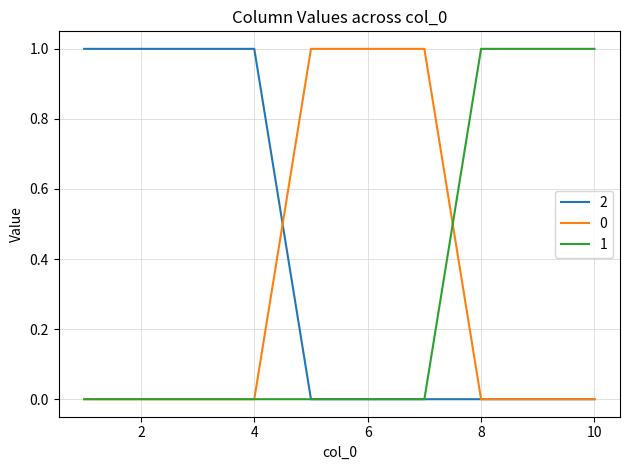

True or false: 0 and 2 cross at least once.

True